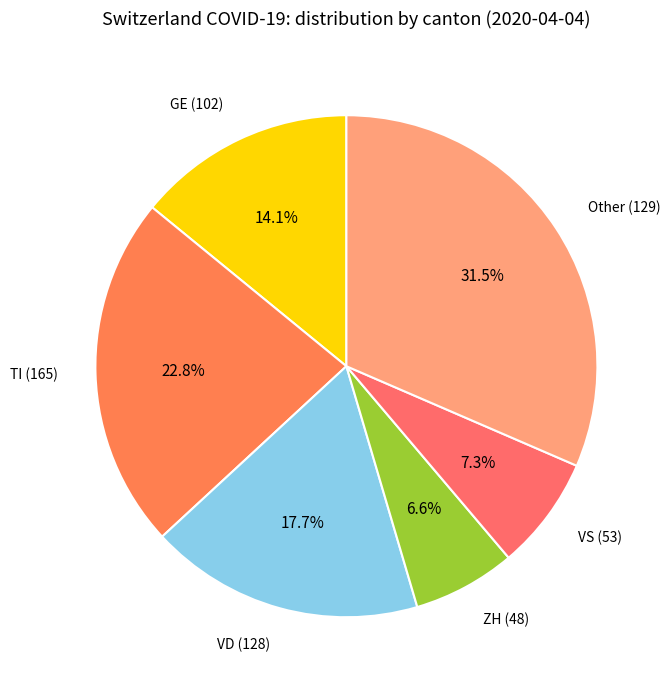

Which slice is the smallest?

ZH (48)